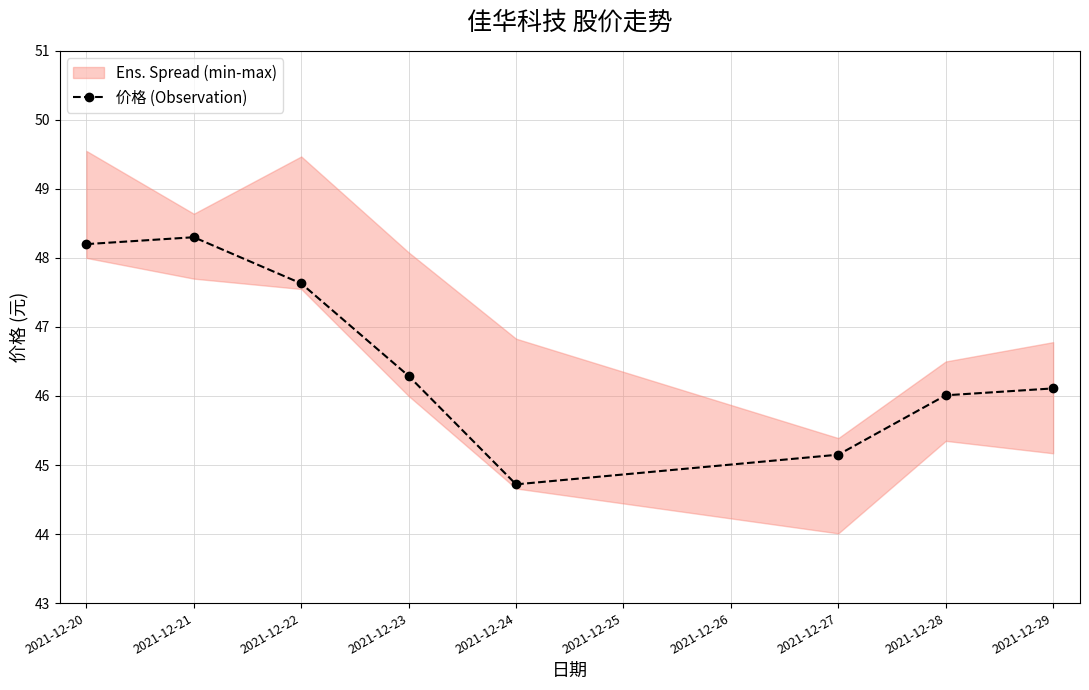

Reading right to left, list all the values displayed in this chart.

46.1	46.0	45.1	44.7	46.3	47.6	48.3	48.2